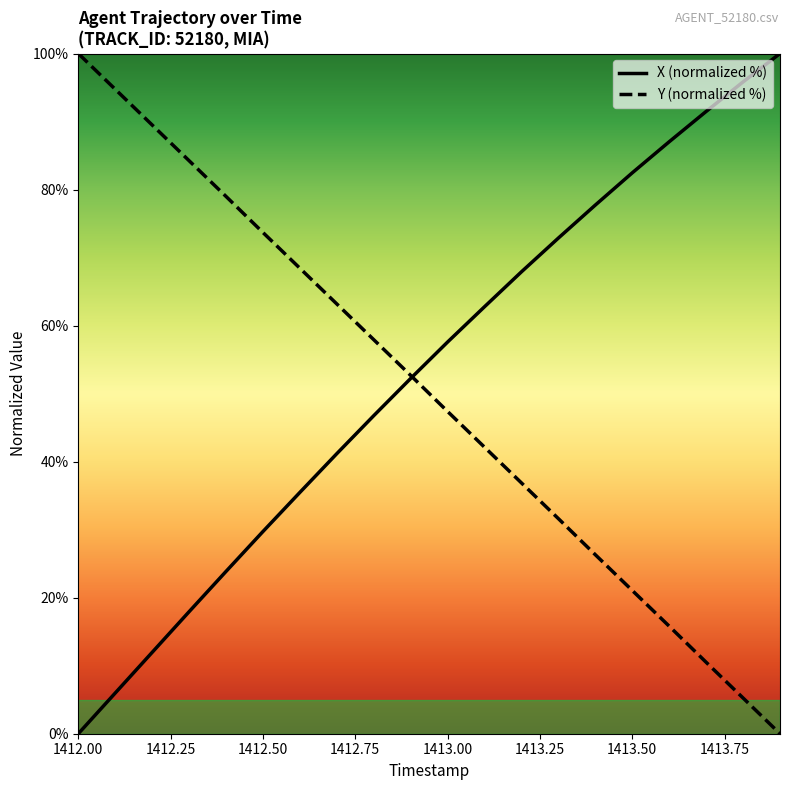

What is the maximum value for X (normalized %)?

100.0